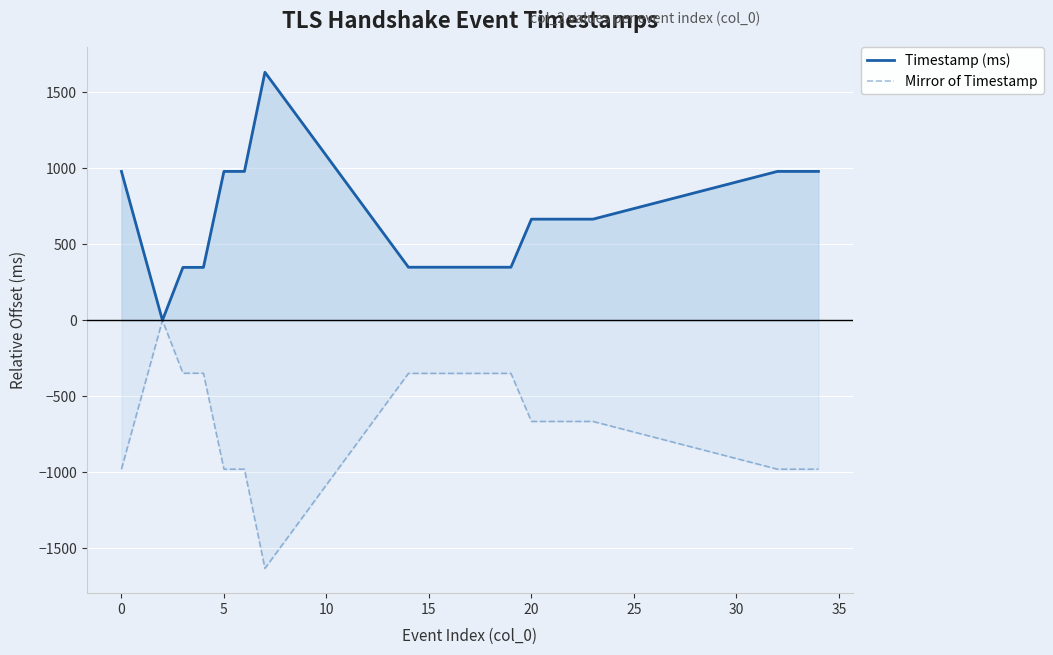

Rank the series by their maximum value, from highest to lowest.

Timestamp (ms), Mirror of Timestamp